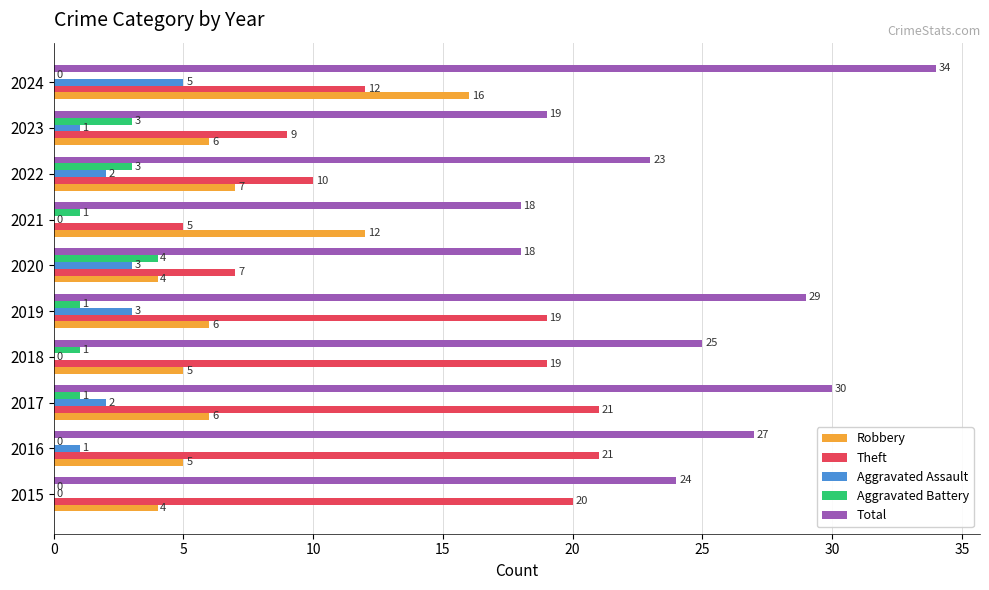

What is the sum of the Robbery values at 2017 and 2024?

22